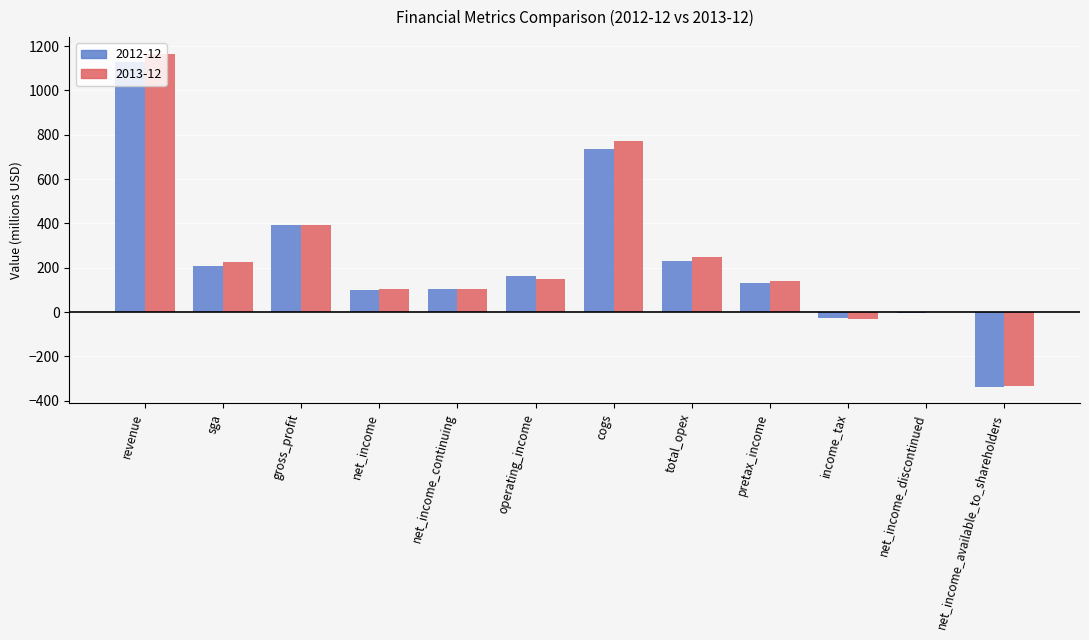

Which category has the highest value across all series?

revenue